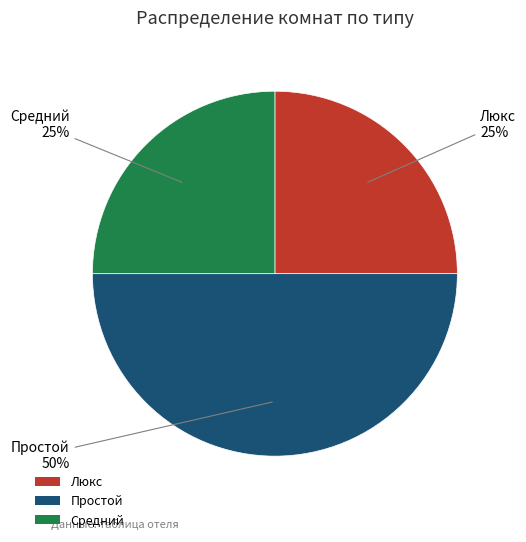

Combined, do Простой and Люкс account for over 50%?

Yes